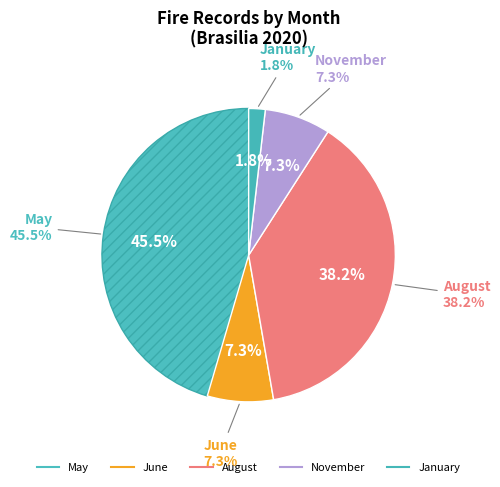

True or false: 5 accounts for 22% of the total.

False